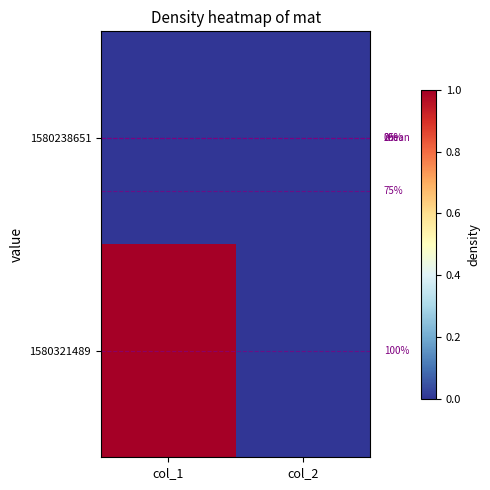

List the series in order of their peak value, lowest first.

1580238651, 1580321489